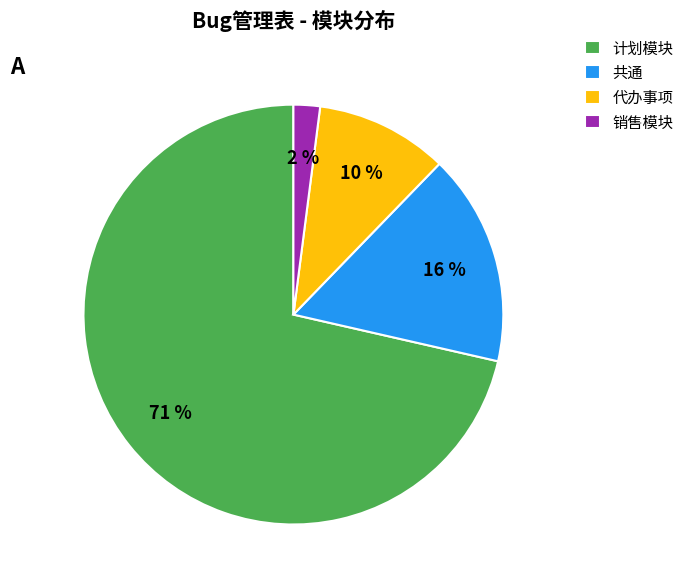

Rank the categories by value from lowest to highest.

销售模块, 代办事项, 共通, 计划模块